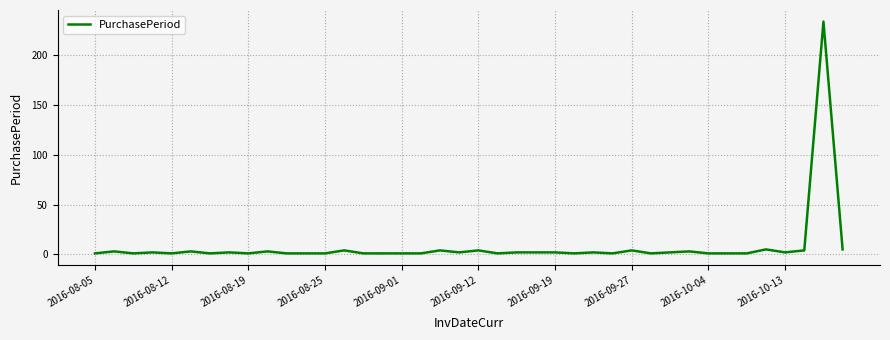

How many lines are shown in the chart?

1